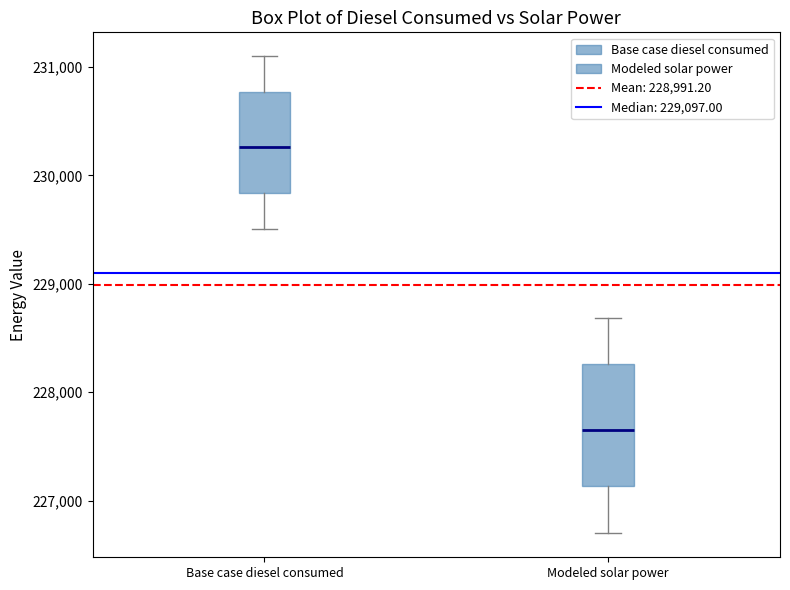

Which box's median line is the highest?

Base case diesel consumed